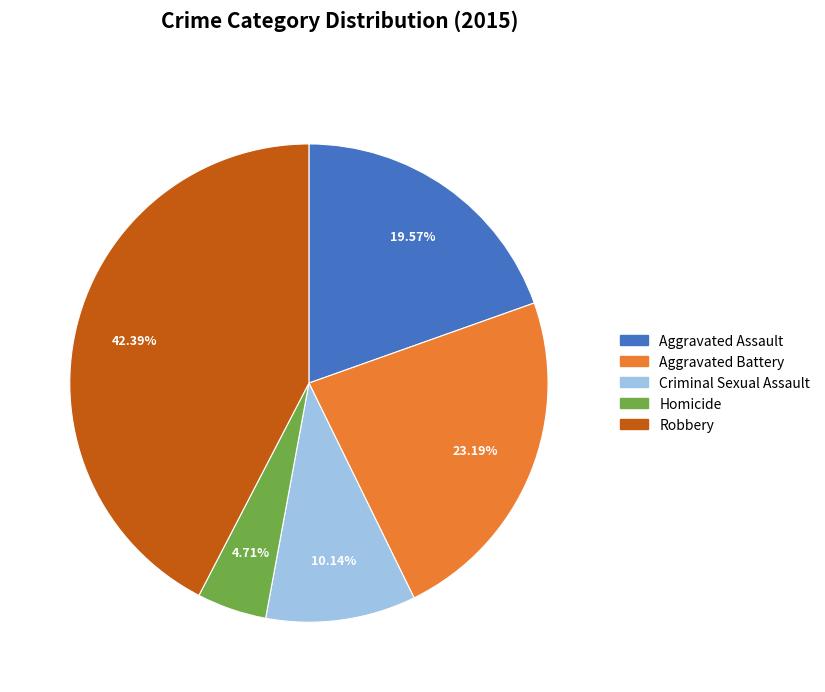

Count the number of slices in the pie.

5